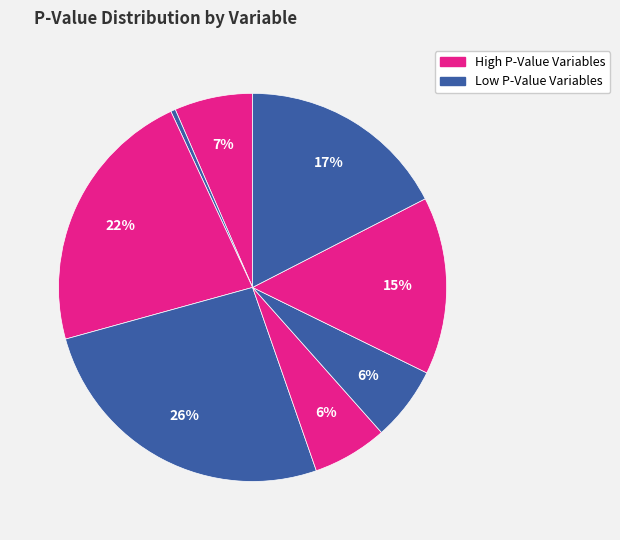

How many slices are in this pie chart?

8